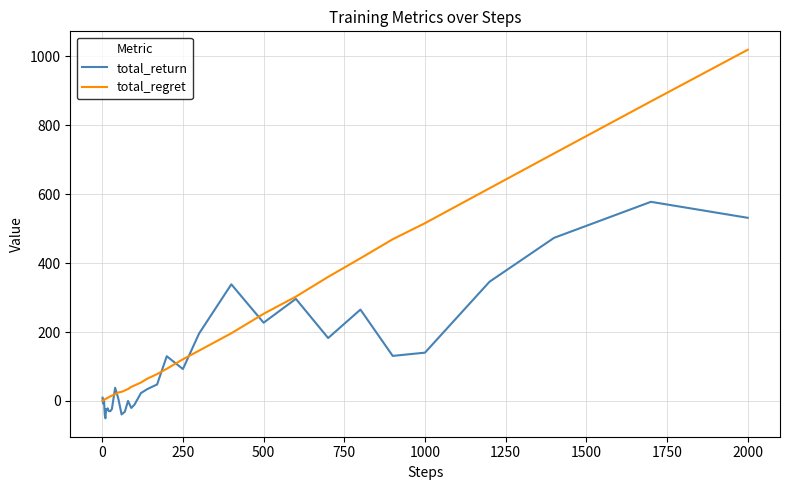

Which series has the largest range (max minus min)?

total_regret